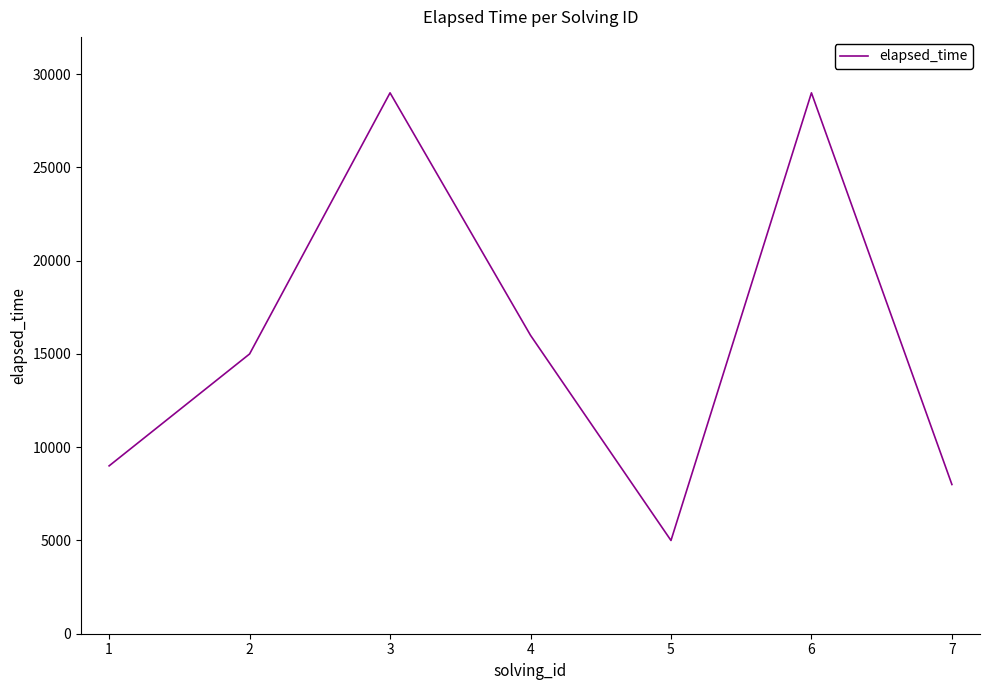

Count the number of data series in this chart.

1